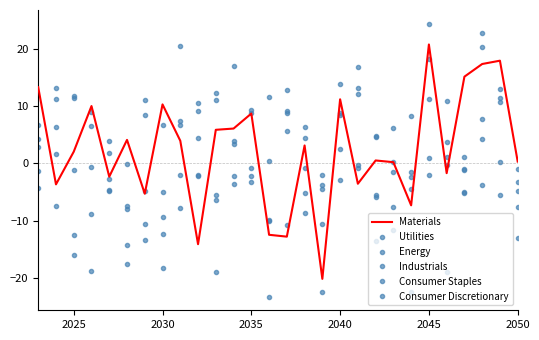

After their last crossing, which series has the higher values: Utilities or Industrials?

Industrials